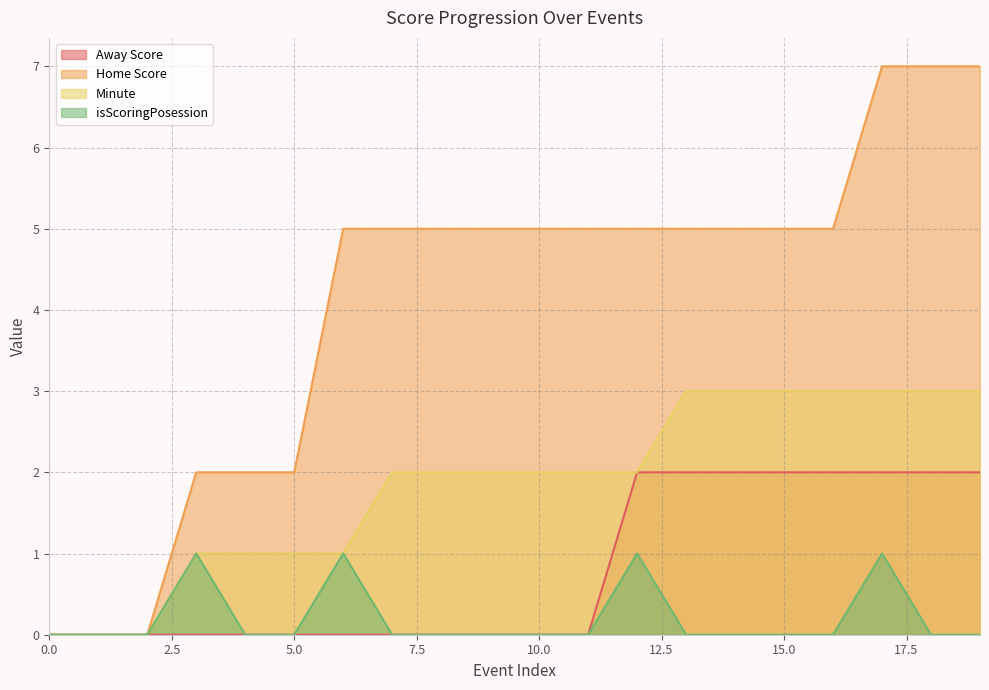

True or false: Minute has more than 0 points higher than both neighbors.

False